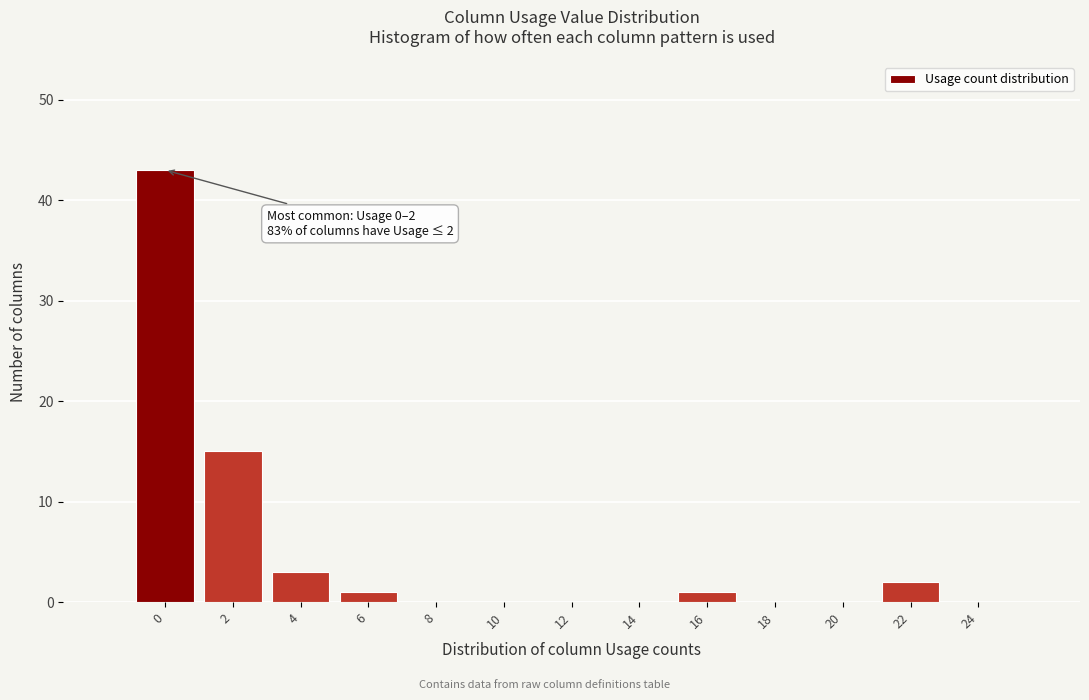

Reading left to right, extract all data points from this chart.

0=43	2=15	4=3	6=1	8=0	10=0	12=0	14=0	16=1	18=0	20=0	22=2	24=0